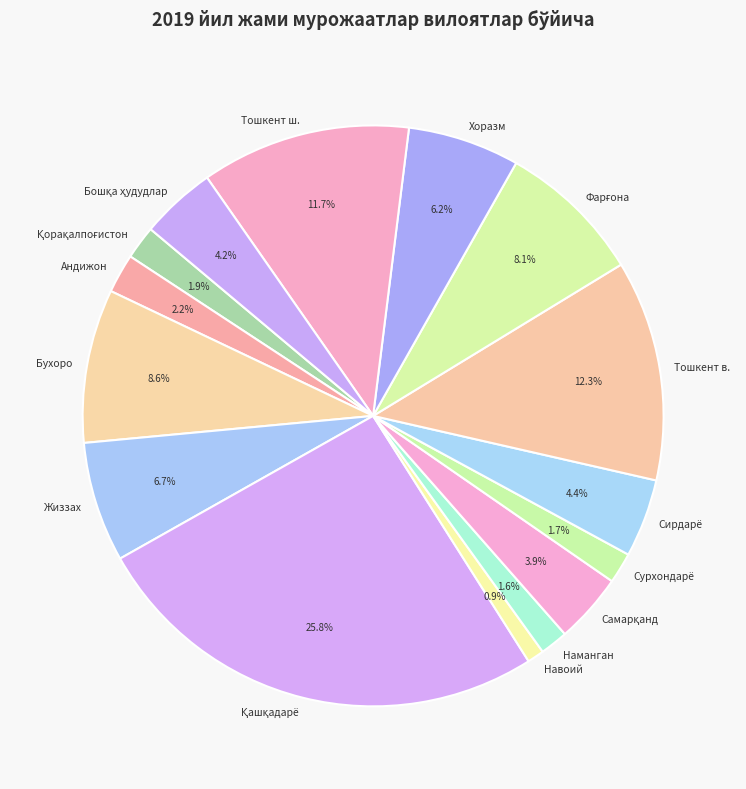

To the nearest percent, what percentage of the pie is Хоразм?

6%